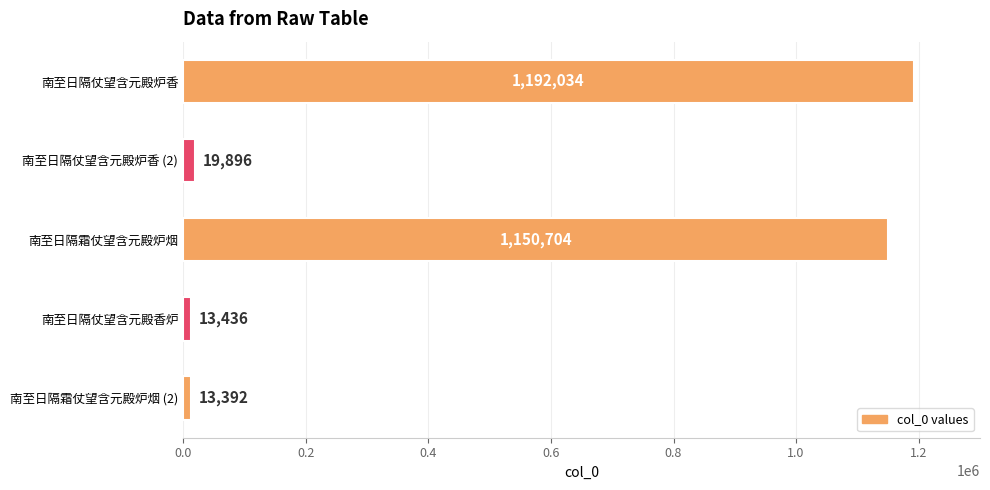

Reading top to bottom, transcribe all the data shown in this chart.

南至日隔仗望含元殿炉香=1192034	南至日隔仗望含元殿炉香 (2)=19896	南至日隔霜仗望含元殿炉烟=1150704	南至日隔仗望含元殿香炉=13436	南至日隔霜仗望含元殿炉烟 (2)=13392